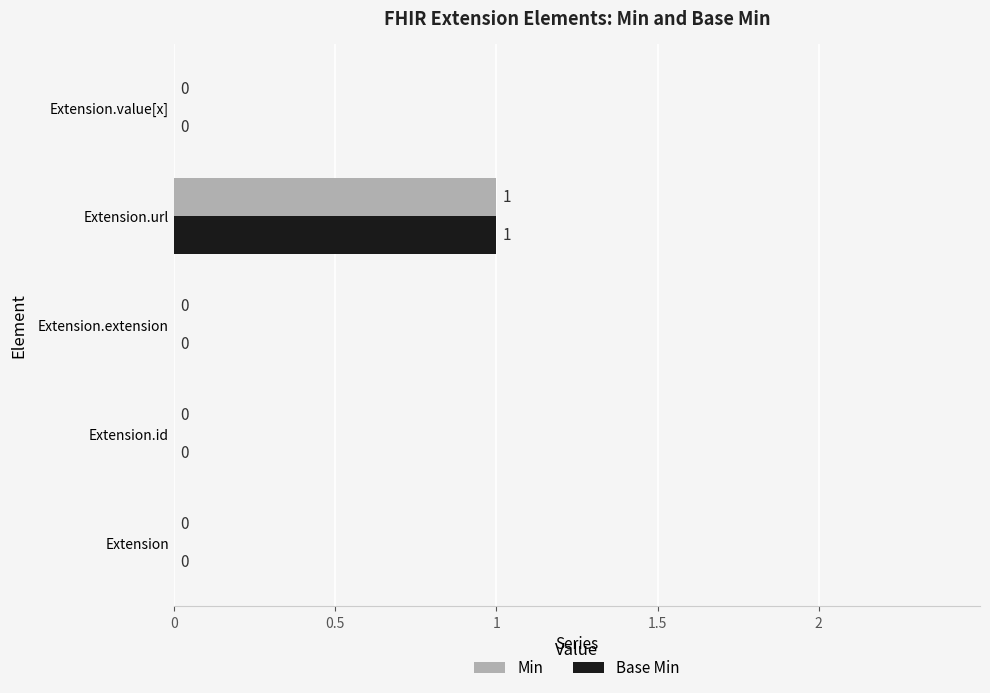

Is it true that Base Min equals 0 at Extension.id?

True